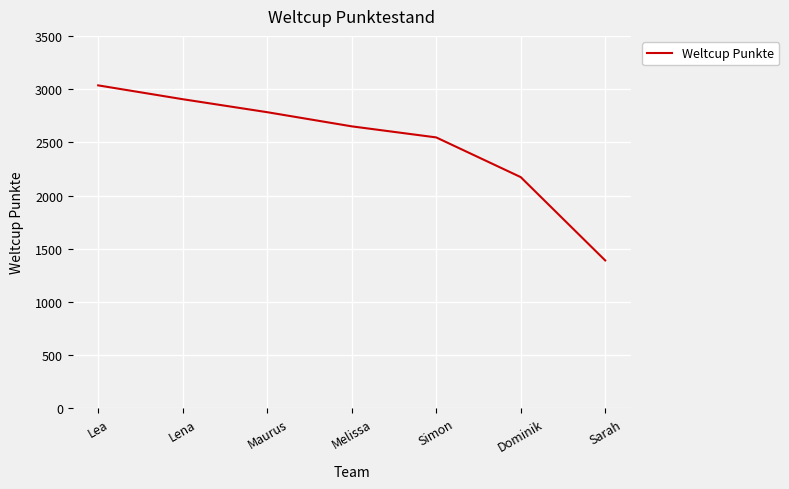

Reading left to right, what are all the values shown in this chart?

Lea=3035	Lena=2905	Maurus=2783	Melissa=2650	Simon=2546	Dominik=2173	Sarah=1390